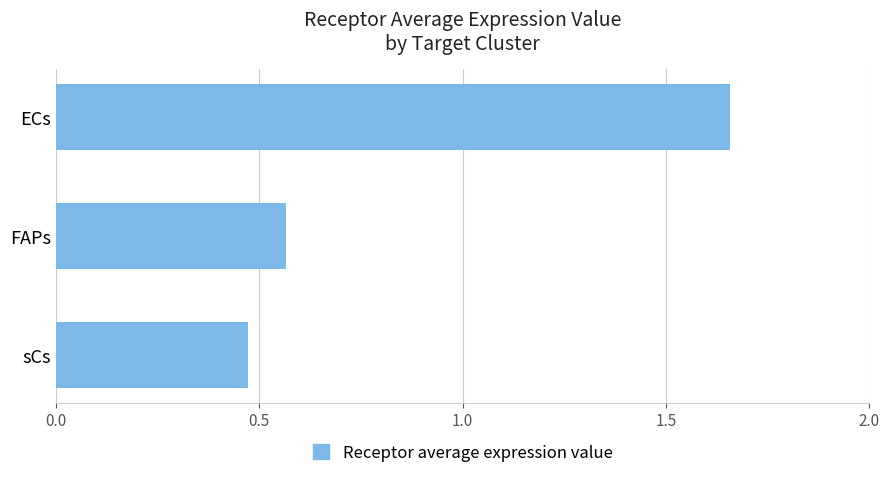

What is the difference between the values at FAPs and ECs?

1.1